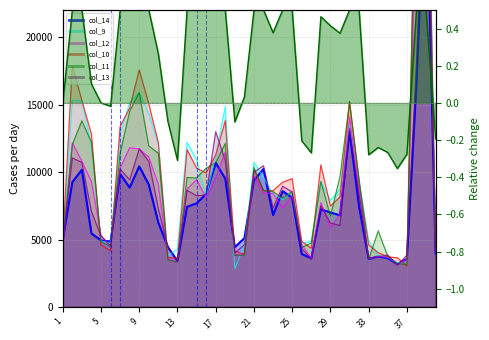

What is the value of the col_13 point at the 23rd from the left?

7336.6